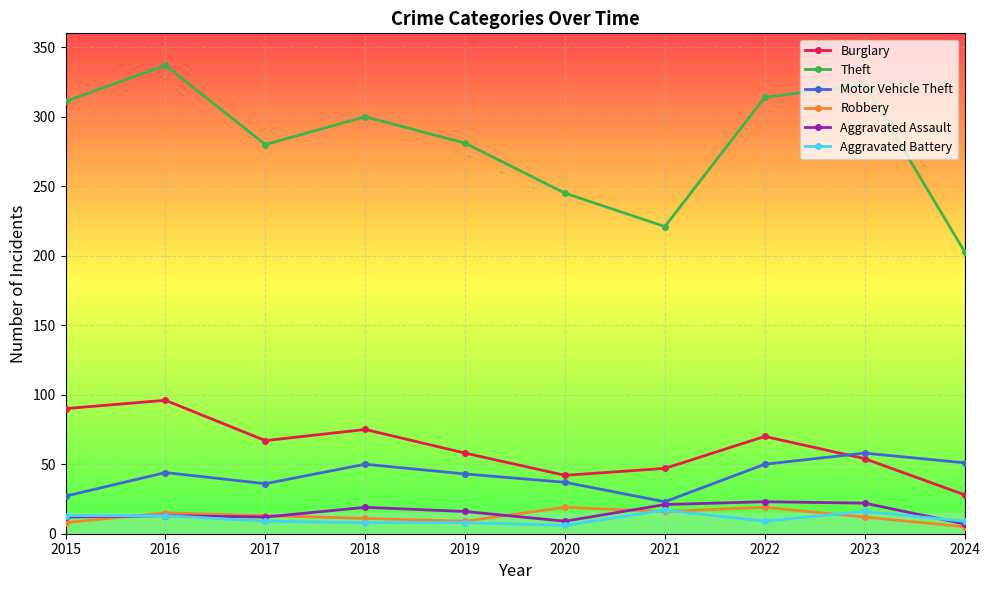

The Burglary series shows 28 at 2024. True or false?

True